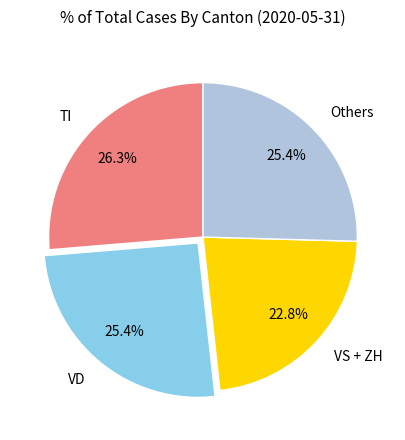

What is the ratio of the value at VS + ZH to the value at Others?

0.9